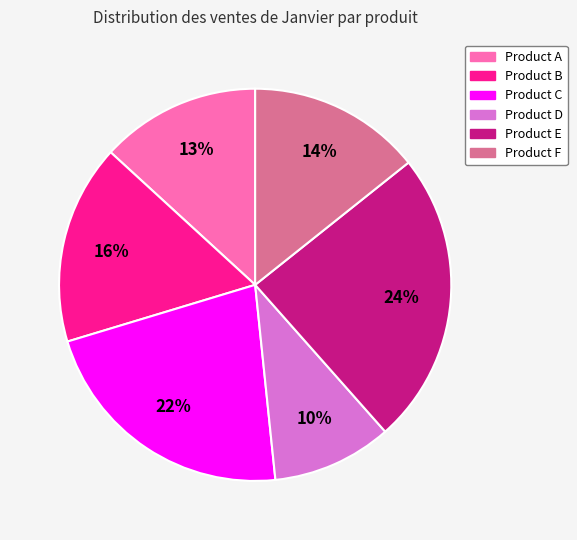

Which category has the biggest portion of the pie?

Product E